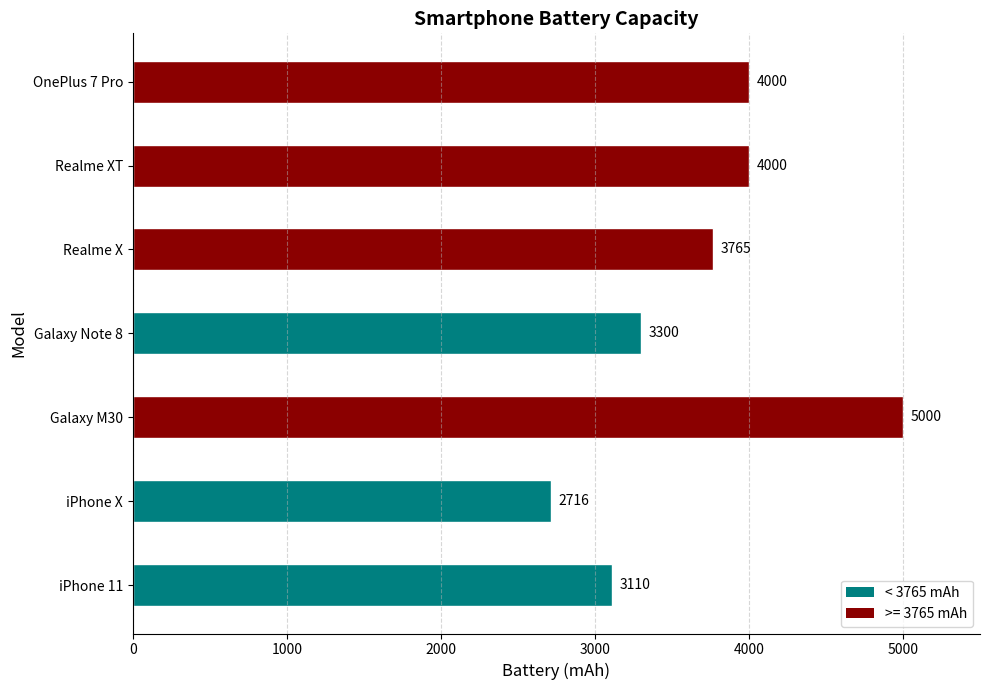

Between iPhone 11 and iPhone X, which is larger?

iPhone 11